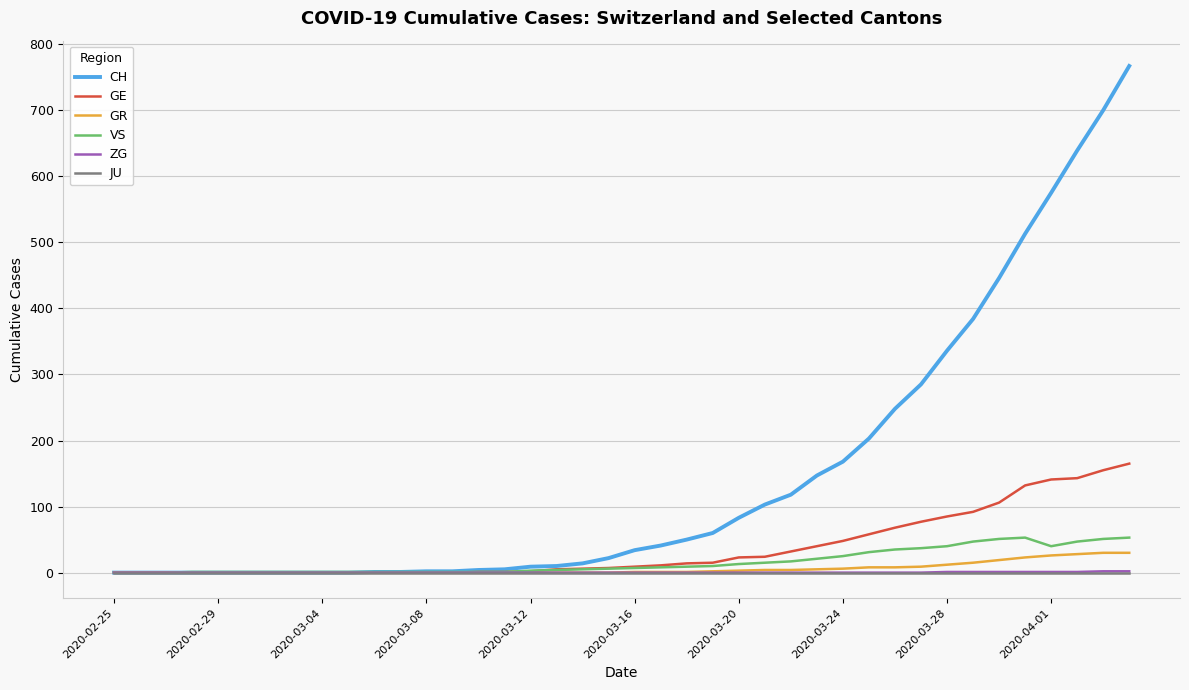

What is the maximum value shown in the chart?

767